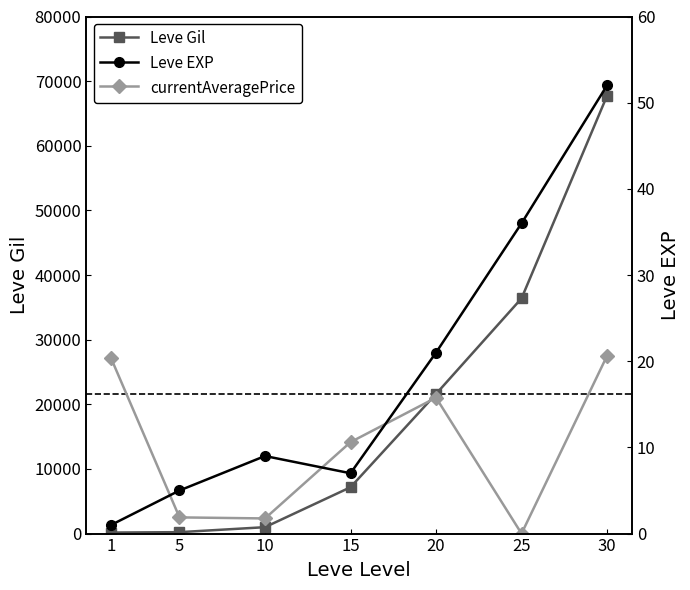

At which category is the sum across all series the highest?

30